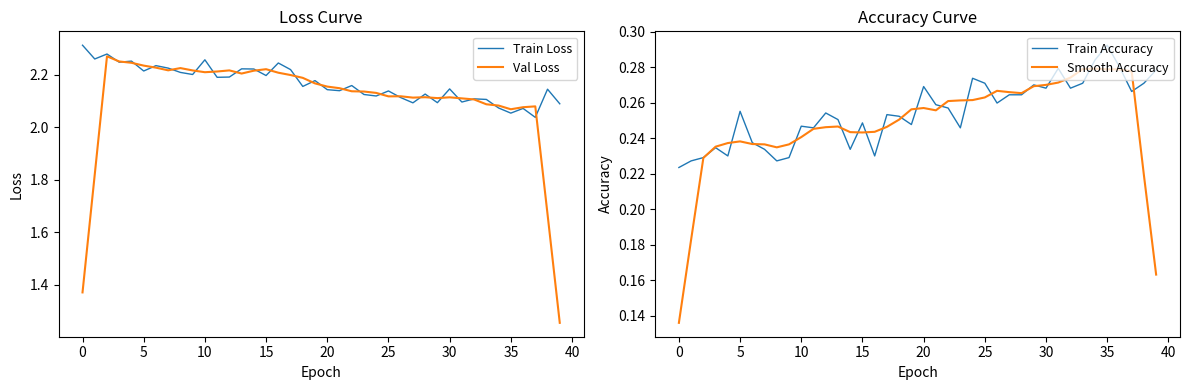

In Smooth Accuracy, how many points are higher than both neighbors (excluding endpoints)?

5